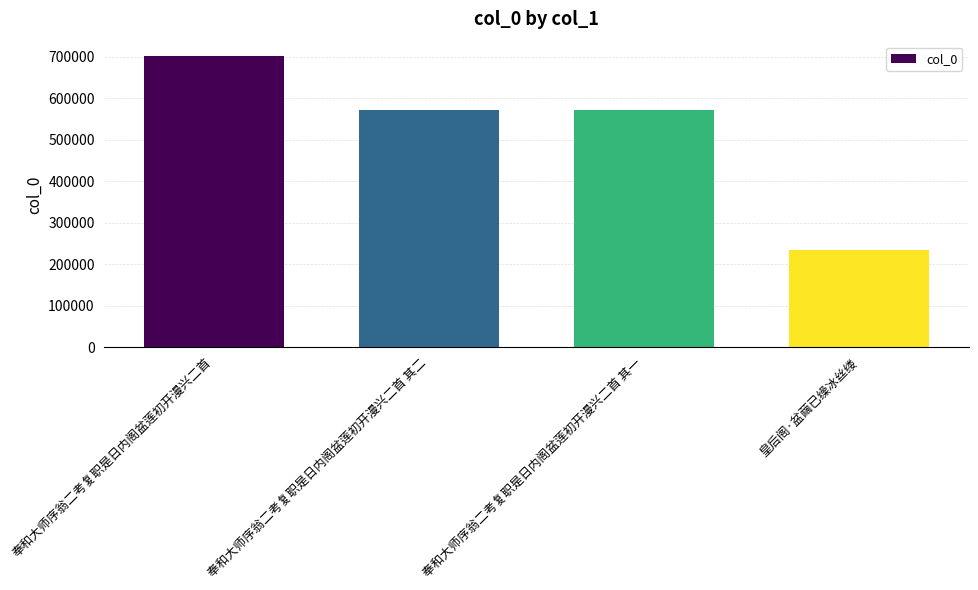

Does the chart contain stacked bars?

No